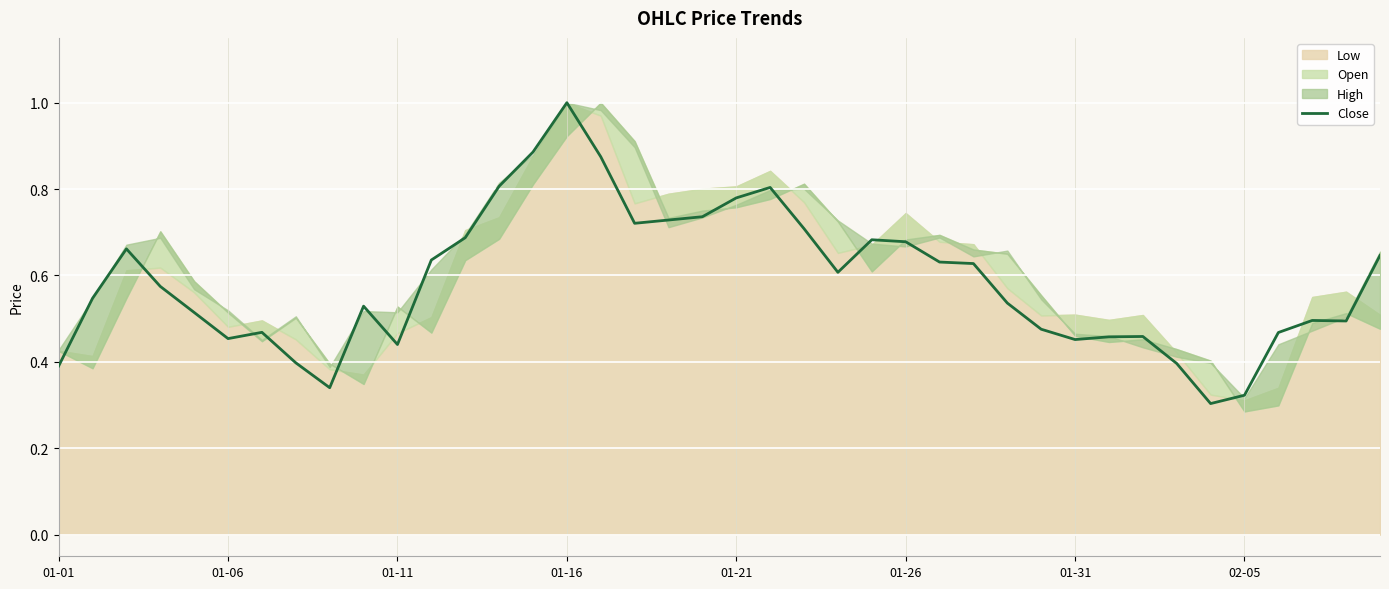

List the labels in order of value, smallest first.

34, 35, 8, 01-01, 33, 02-05, 10, 30, 01-26, 31, 32, 36, 01-31, 29, 38, 37, 01-21, 9, 28, 01-06, 01-16, 23, 27, 26, 11, 39, 01-11, 25, 24, 12, 22, 17, 18, 19, 20, 21, 13, 16, 14, 15